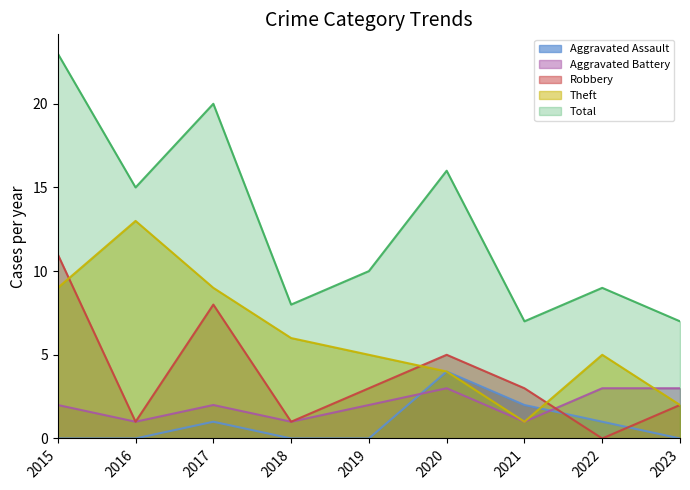

What is the difference between the maximum and minimum values in the Aggravated Assault series?

4